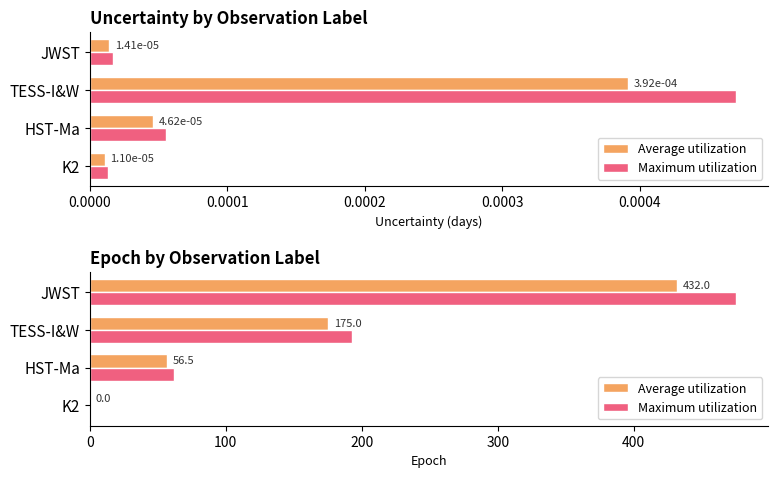

Does the chart contain stacked bars?

No